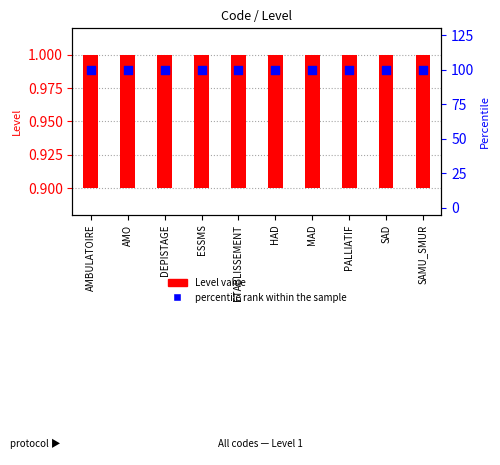

Is the value of percentile rank within the sample at SAMU_SMUR greater than the value of Level value at DEPISTAGE?

Yes